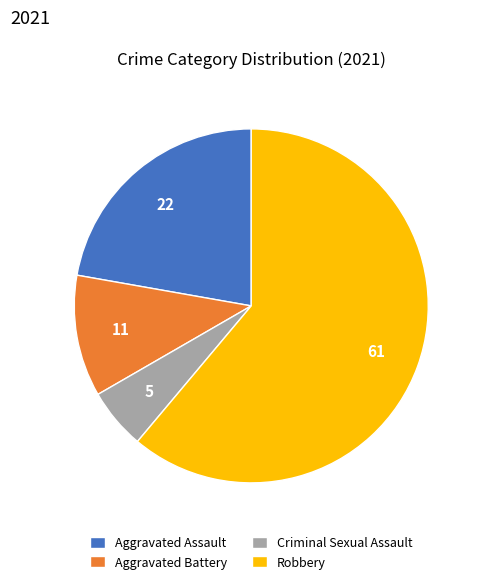

What is the smallest slice in the pie chart?

Criminal Sexual Assault